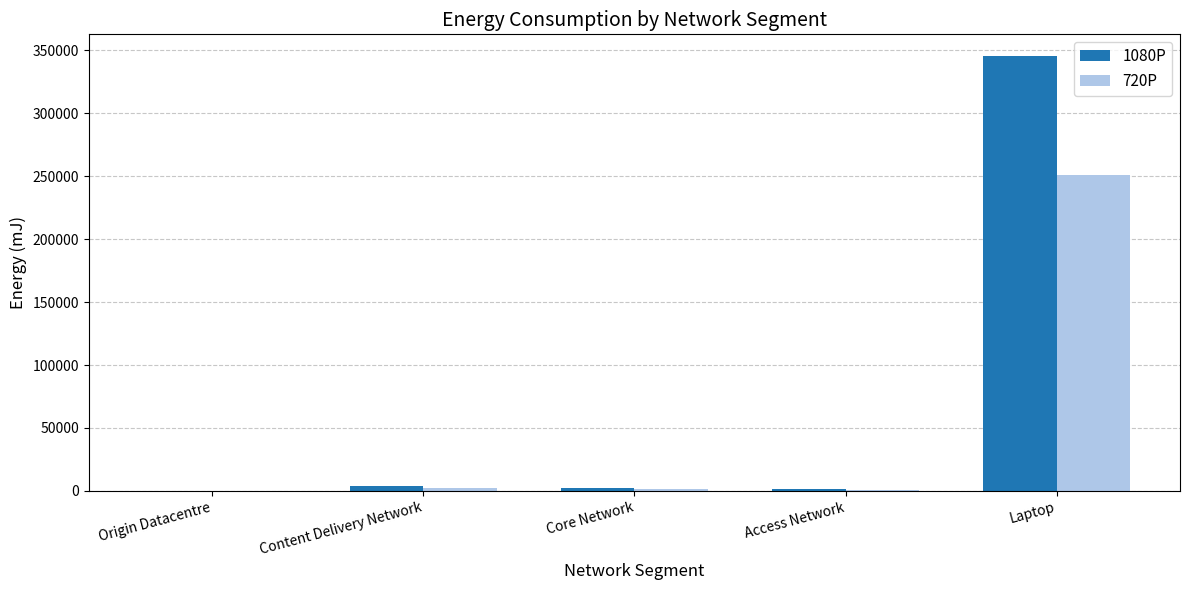

Is it true that 720P equals 917.9 at Access Network?

True